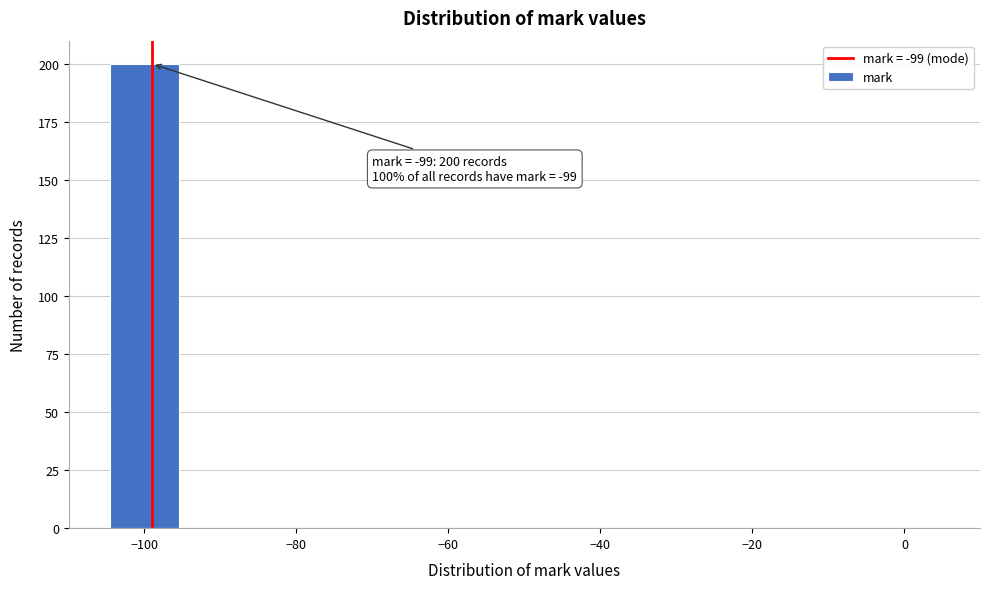

Which range on the x-axis has the tallest bar?

-105 to -95